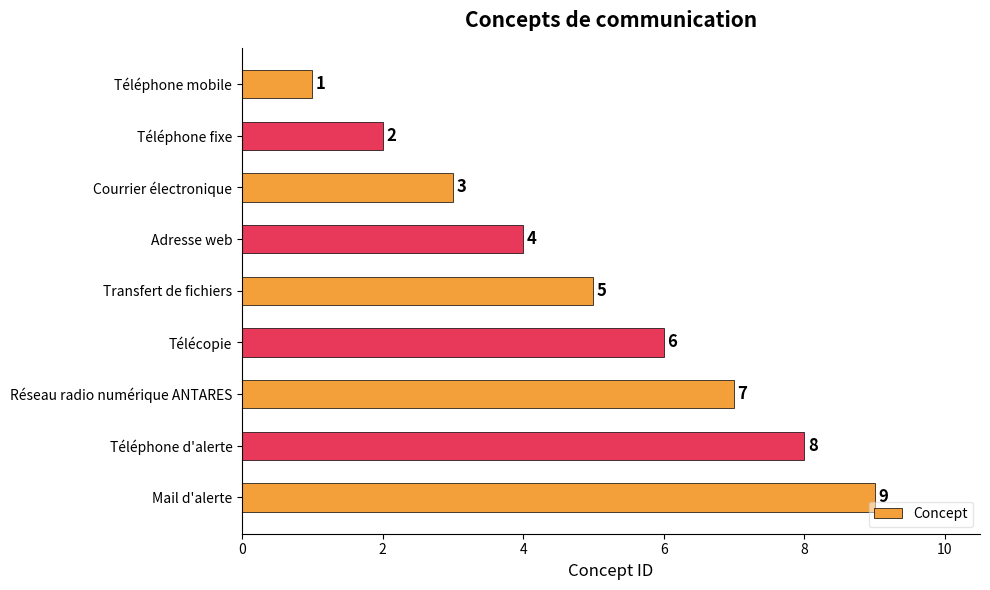

Rank the categories by value from highest to lowest.

Mail d'alerte, Téléphone d'alerte, Réseau radio numérique ANTARES, Télécopie, Transfert de fichiers, Adresse web, Courrier électronique, Téléphone fixe, Téléphone mobile